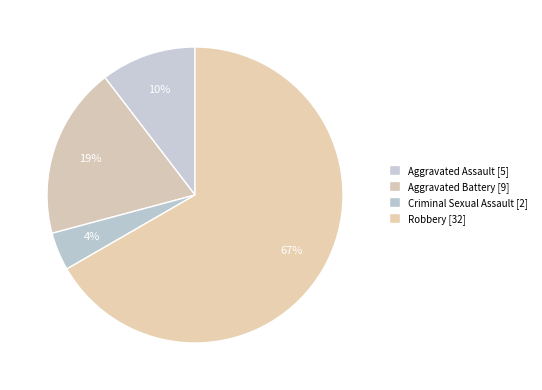

Which slice is the largest?

Robbery